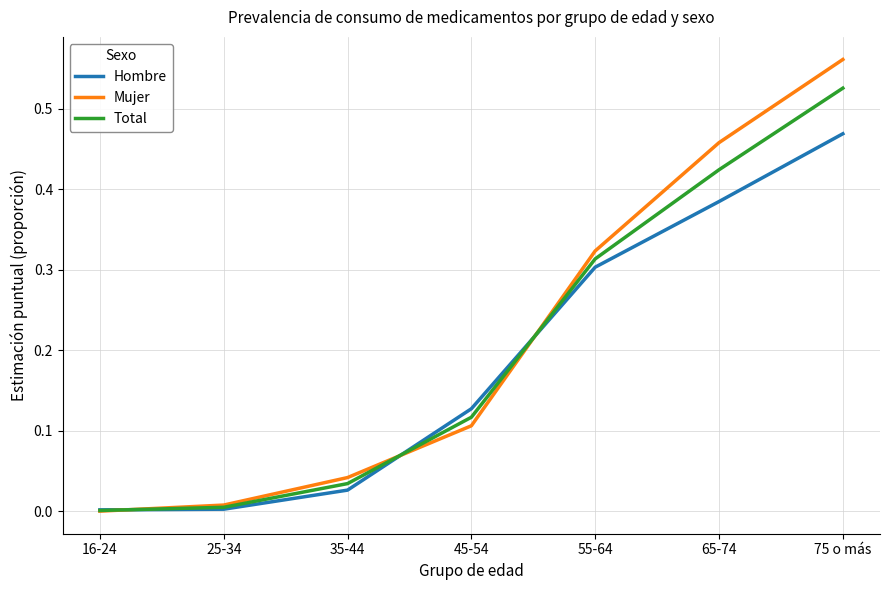

What position from the right is 55-64?

3